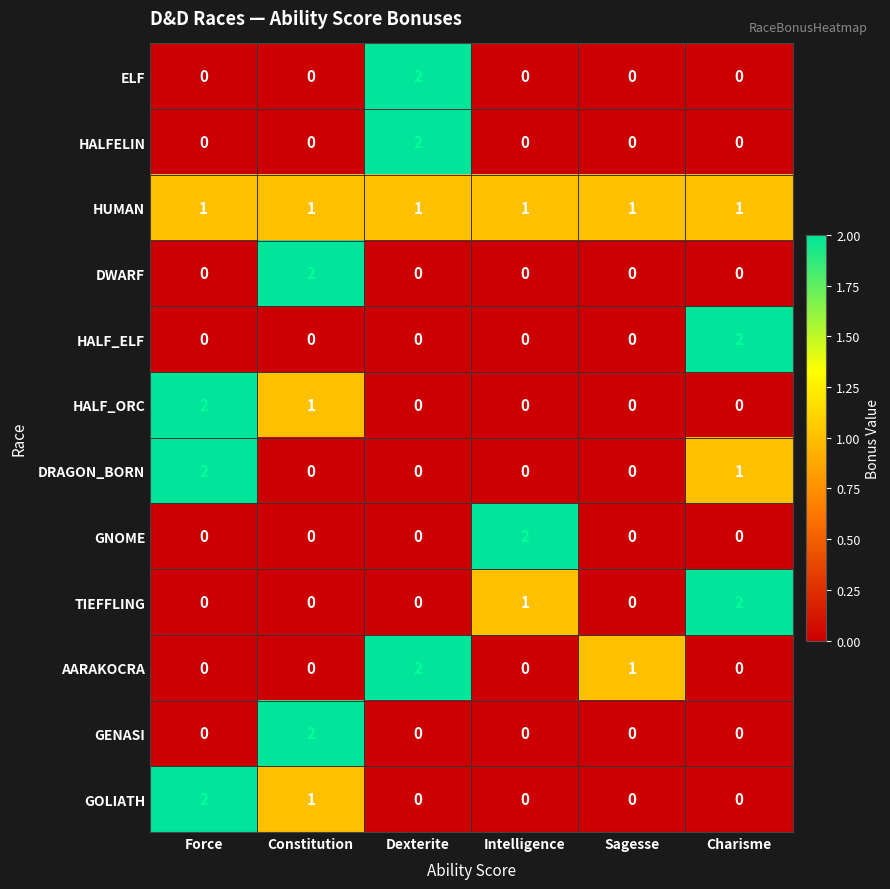

What is the sum of all HALF_ORC values?

3